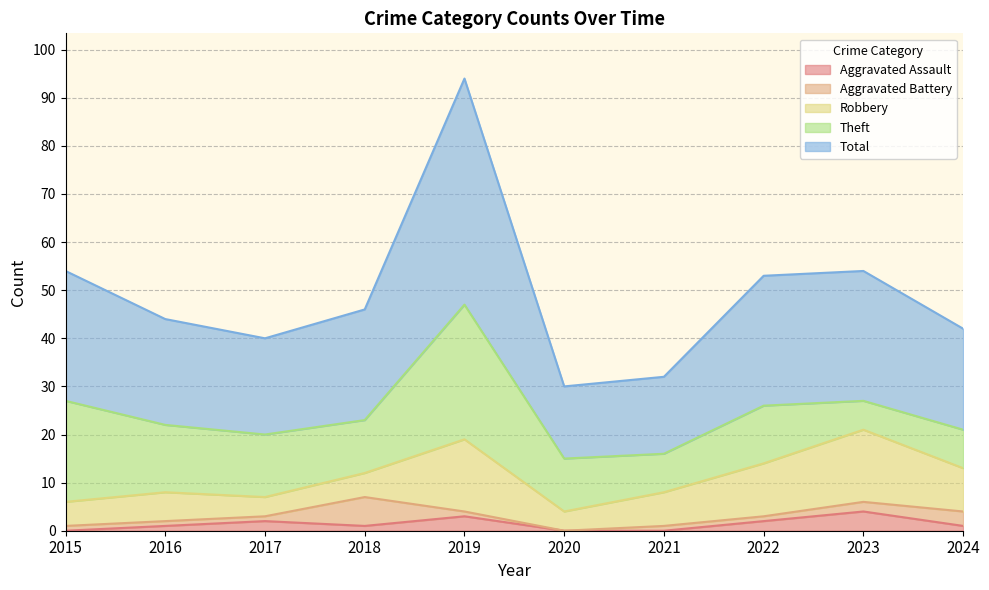

True or false: Theft has a value of 6 at 2016.

False